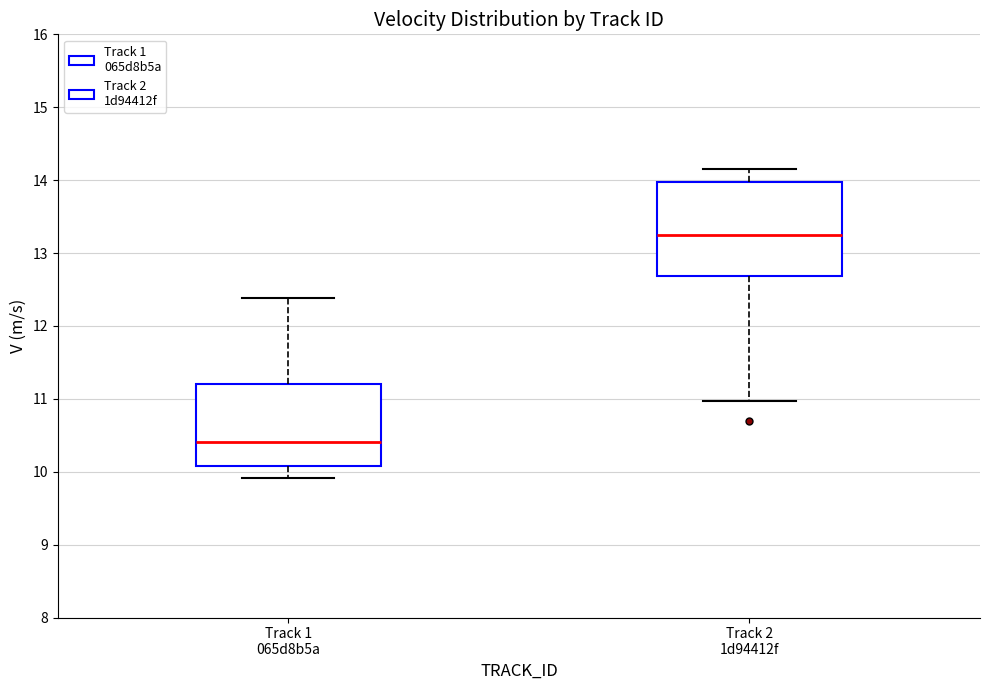

Where does the median line of the box for Track 1 065d8b5a sit on the y-axis? The values are not printed on the chart, so give them approximately, as read against the axis.

10.4